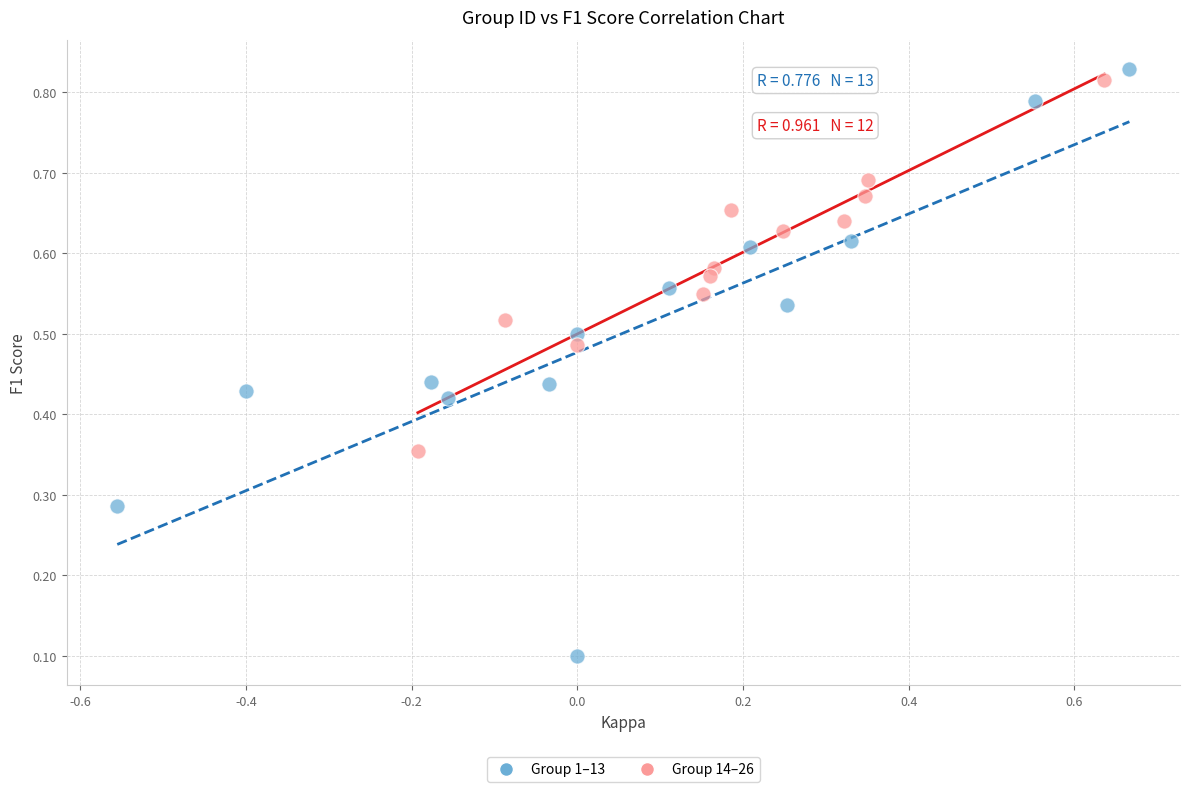

Which series has the widest spread of Y values?

Group 1–13